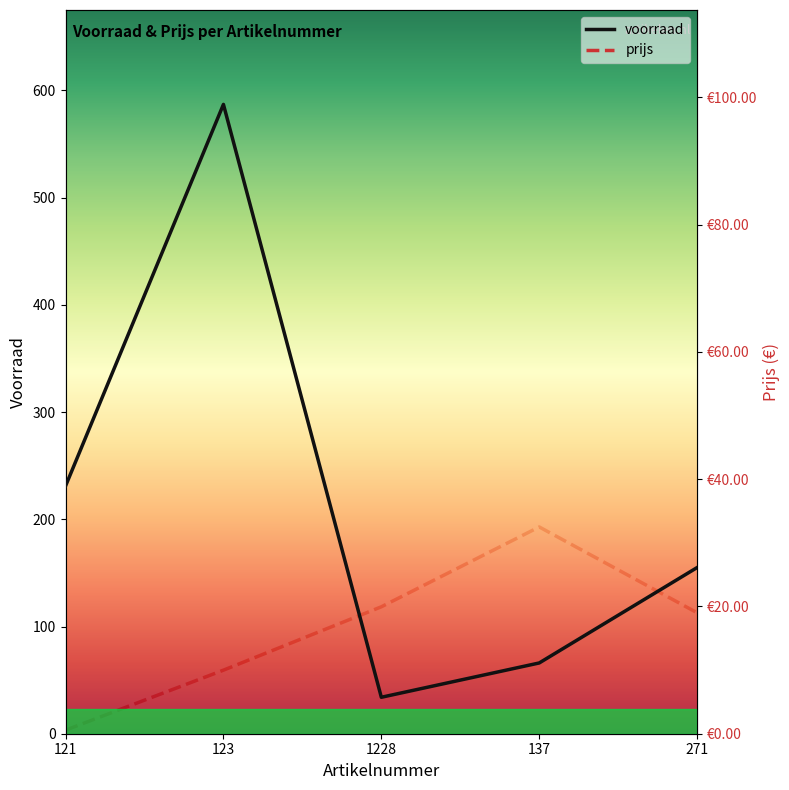

What is the total value across all series at 1228?

54.0